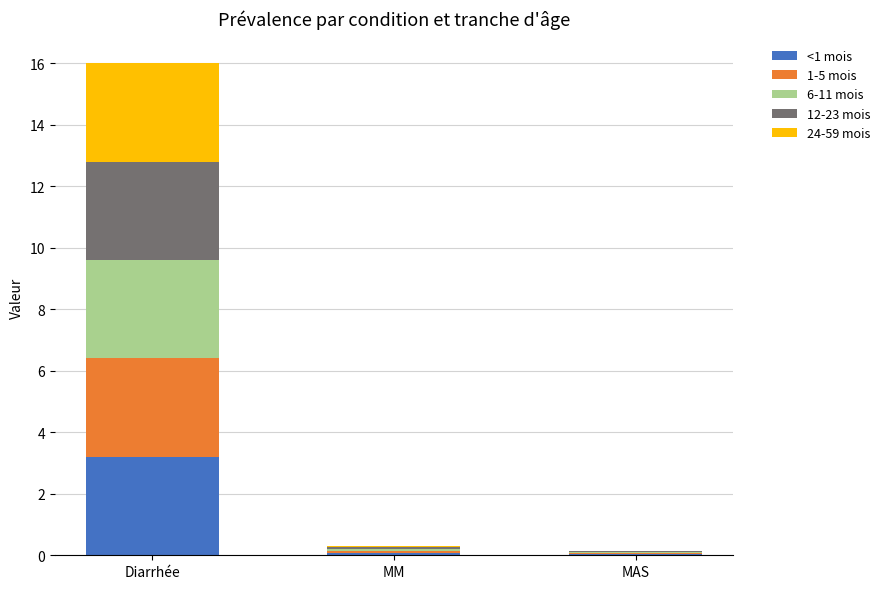

What is the maximum value for <1 mois?

3.2